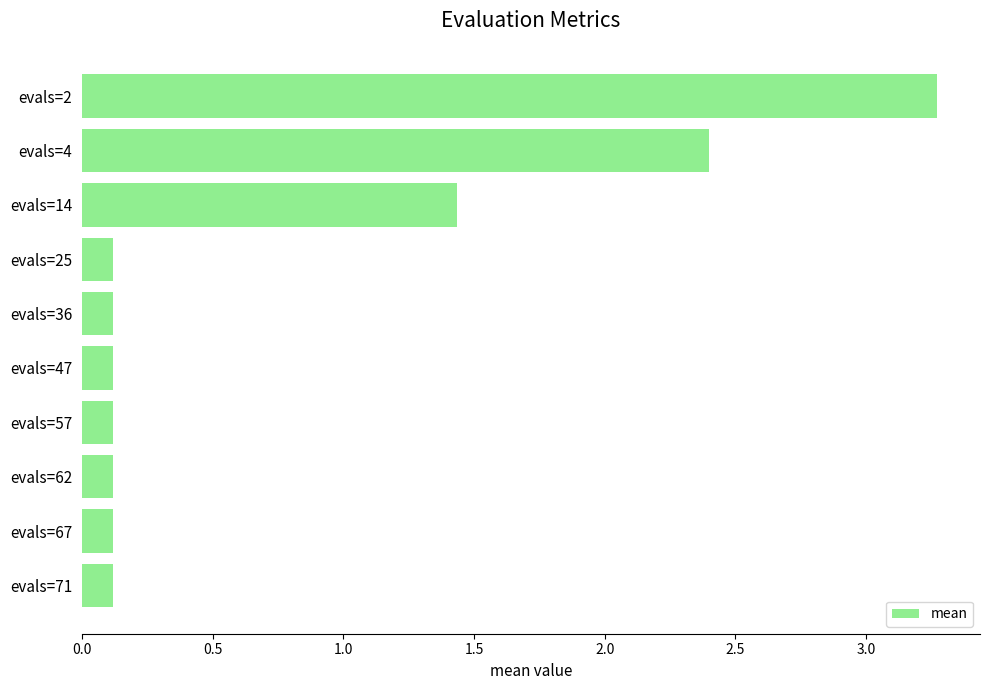

Between evals=2 and evals=4, which is larger?

evals=2